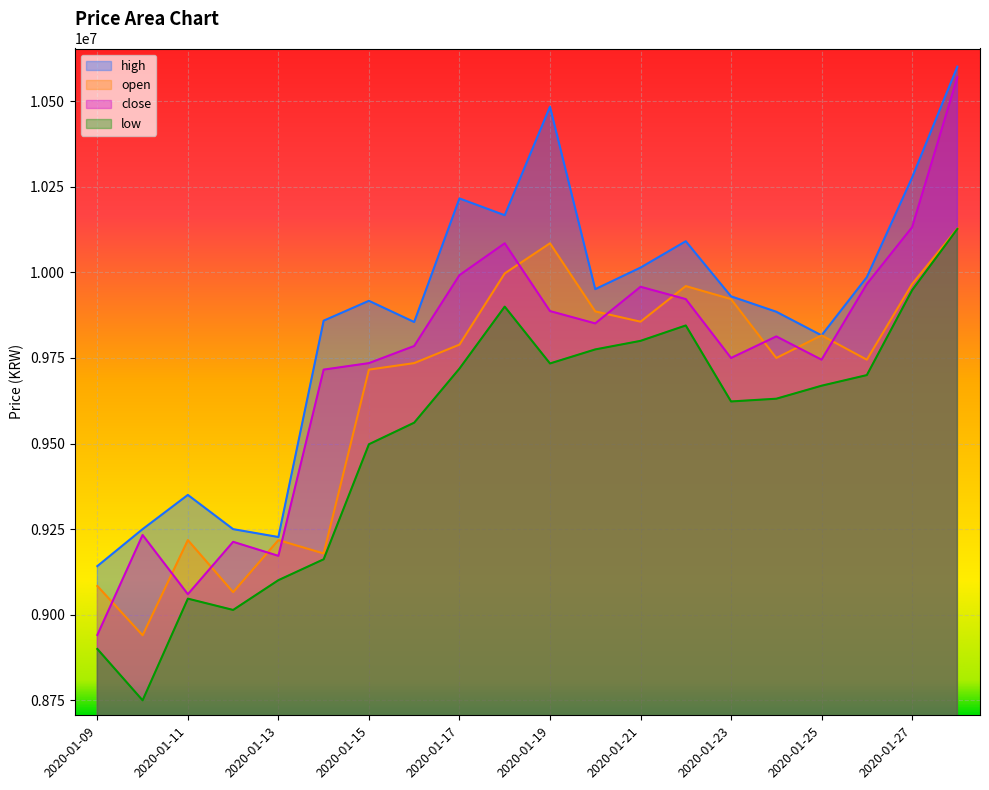

What are all the series names shown in the legend?

high, open, close, low